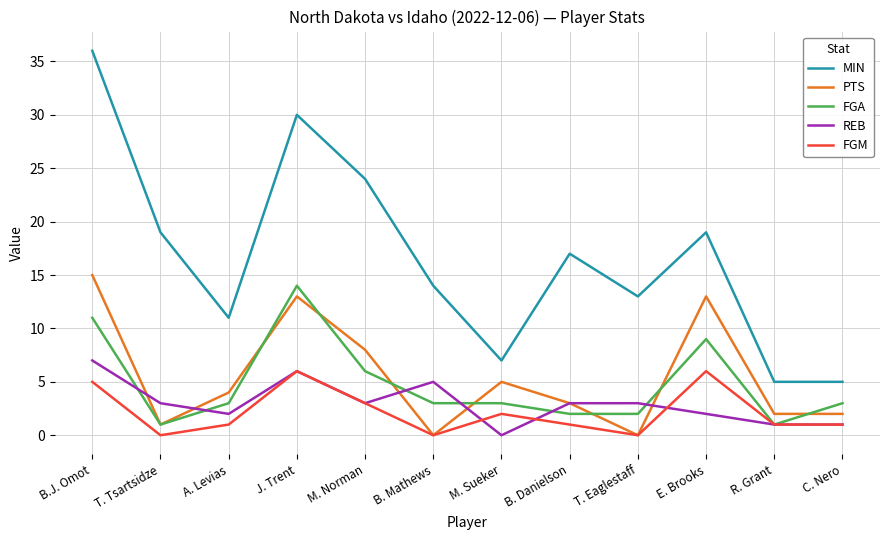

Which series has the largest total across all categories?

MIN